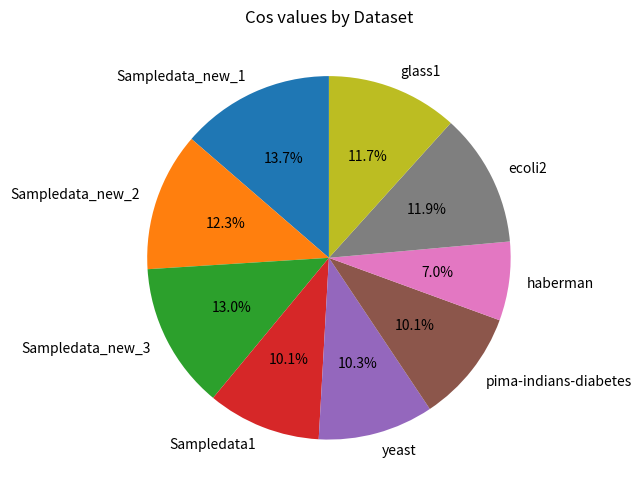

Do Sampledata_new_3 and Sampledata_new_1 together represent more than half of the pie?

No